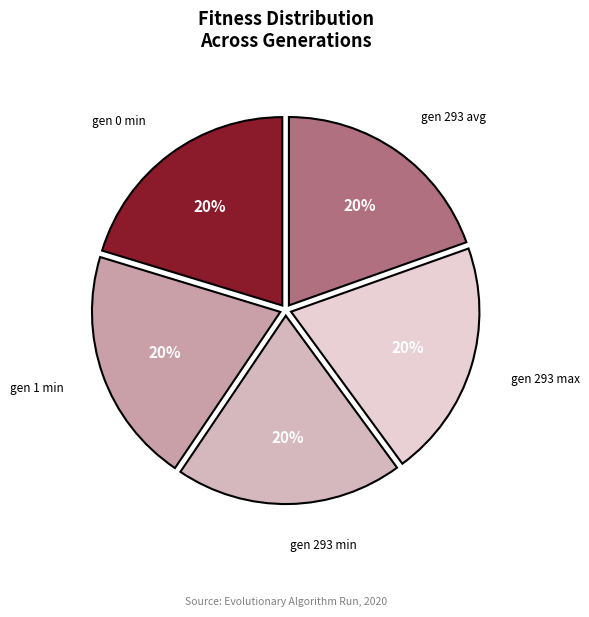

To the nearest percent, what is the average slice percentage?

20%